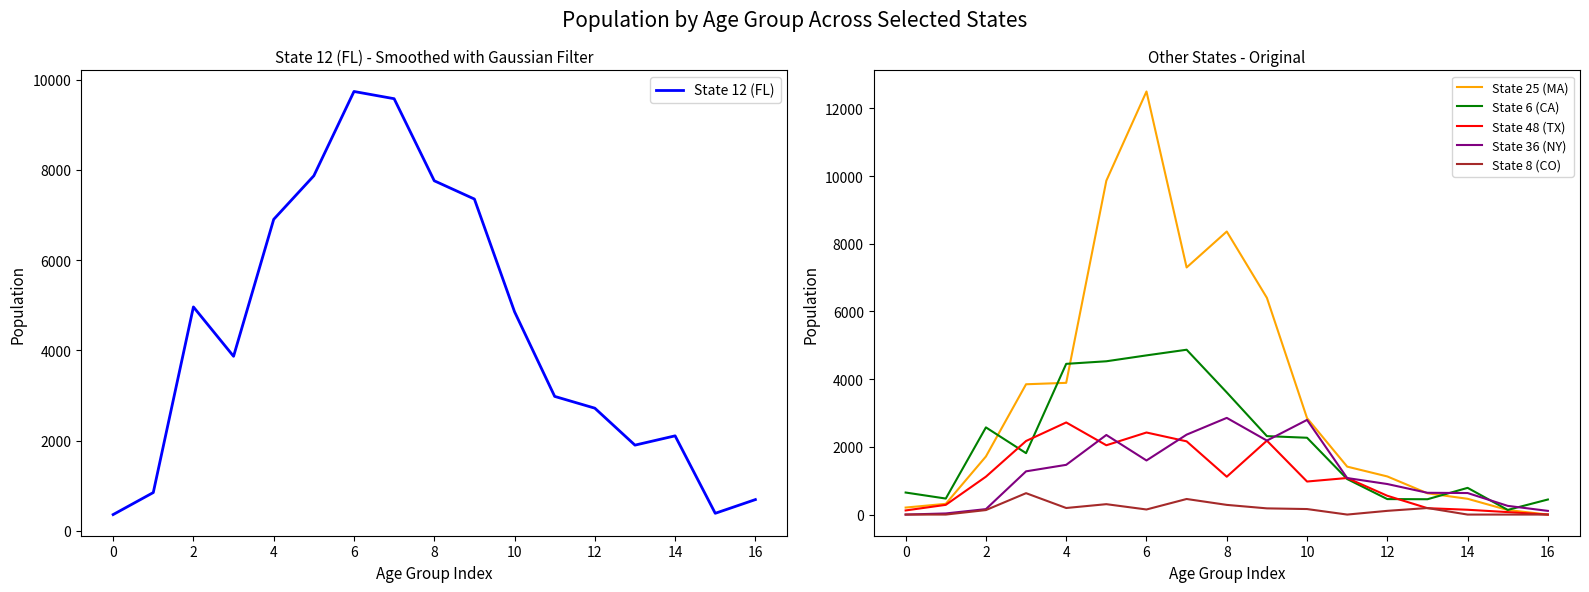

How many lines are shown in the chart?

6